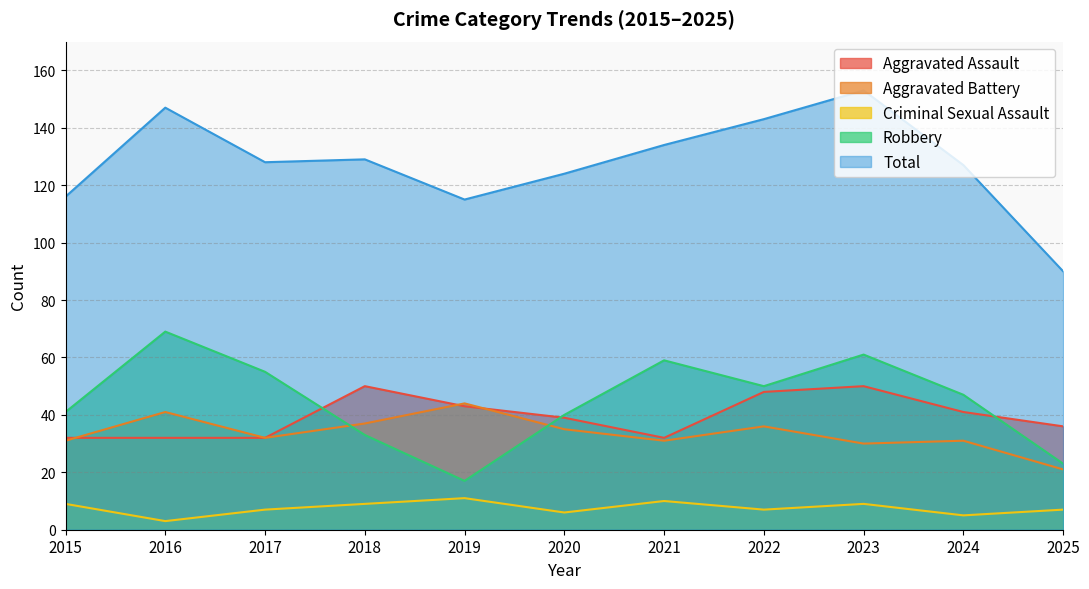

What are all the series names shown in the legend?

Aggravated Assault, Aggravated Battery, Criminal Sexual Assault, Robbery, Total